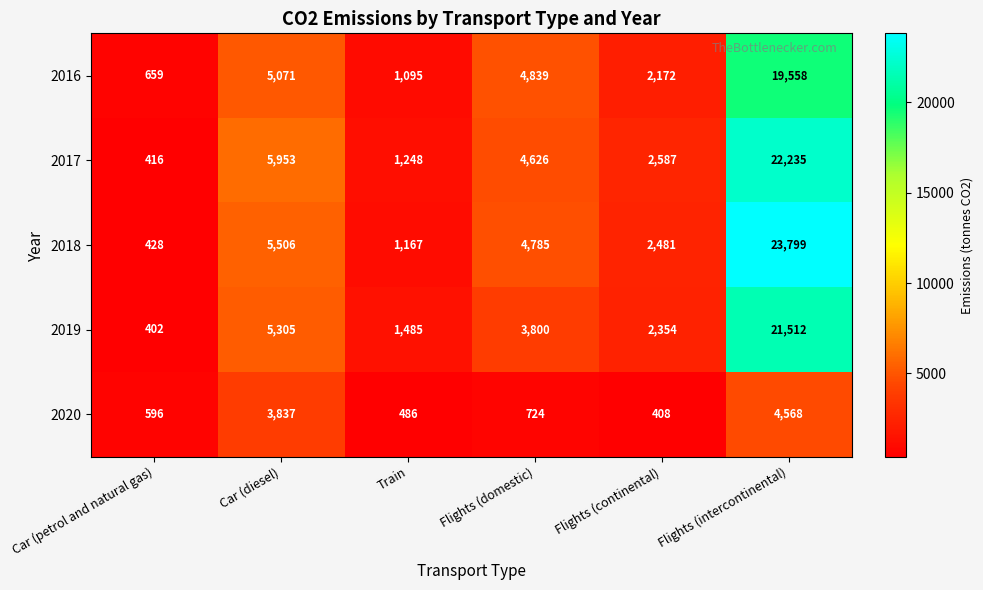

What is the difference between the 2016 values at Car (diesel) and Car (petrol and natural gas)?

4412